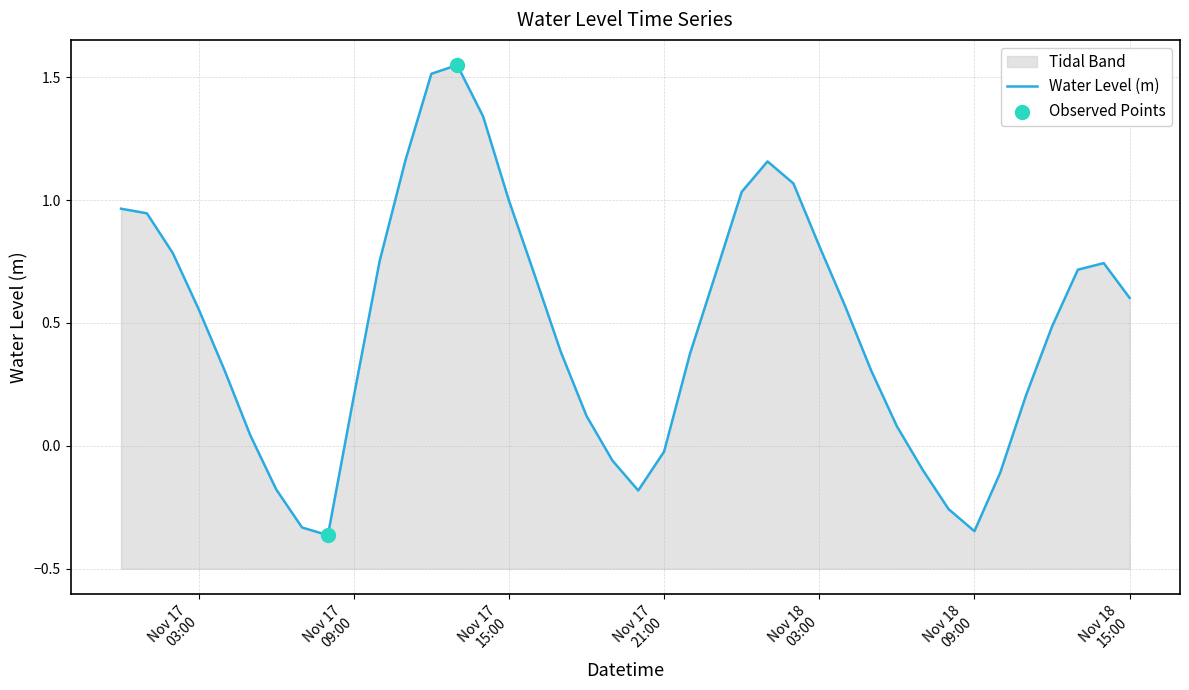

Approximately how many times larger is the value at 2023-11-18 14:00:00 compared to 2023-11-17 14:00:00?

0.6